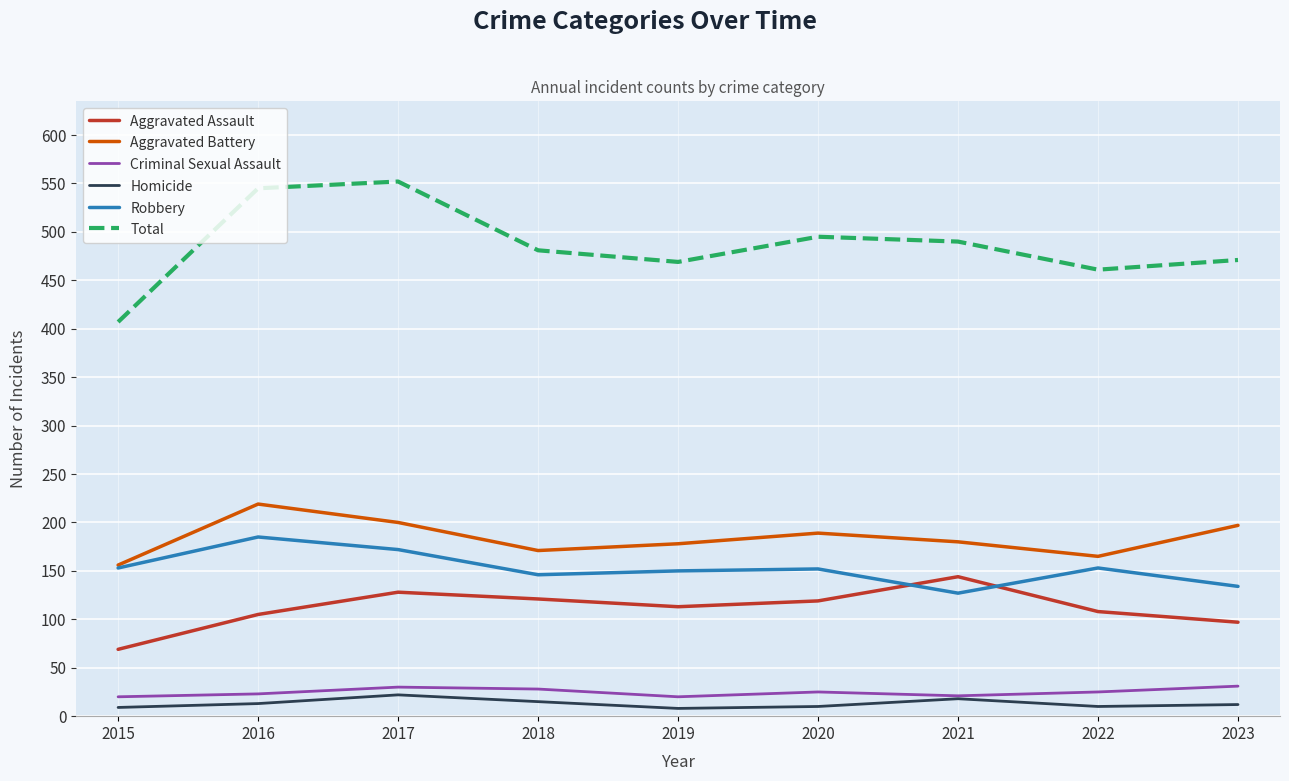

Which series has the widest spread of values?

Total